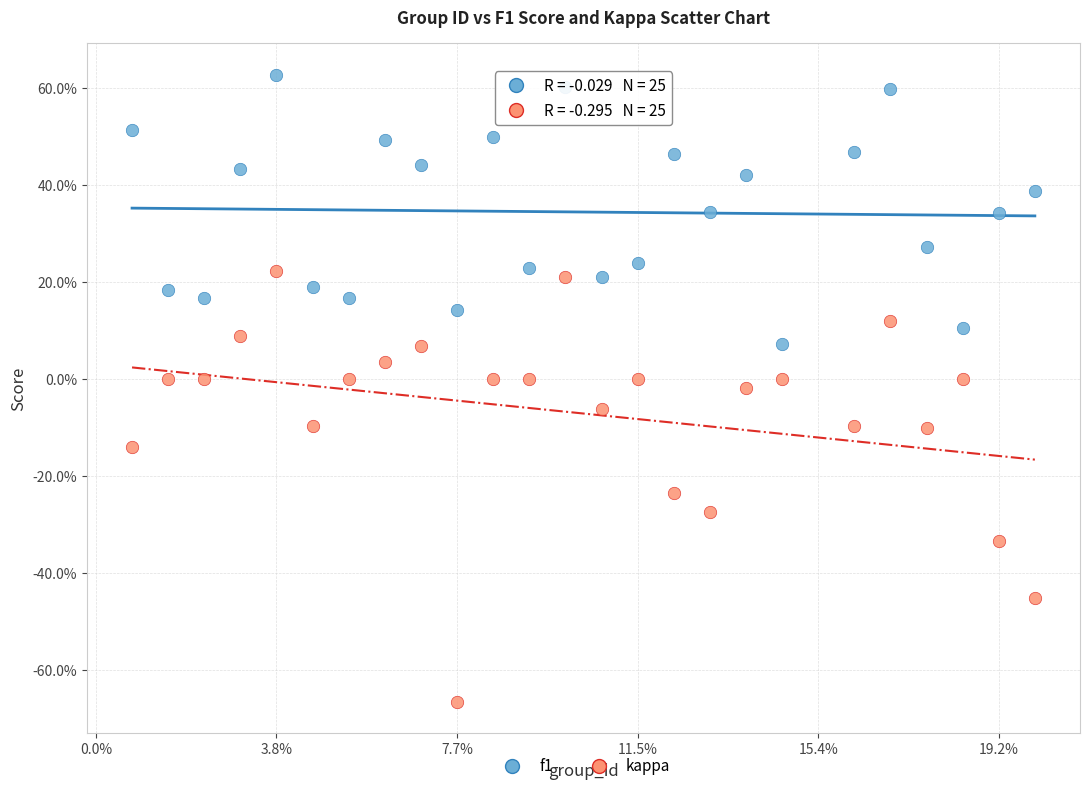

Which series contains the highest Y value?

f1